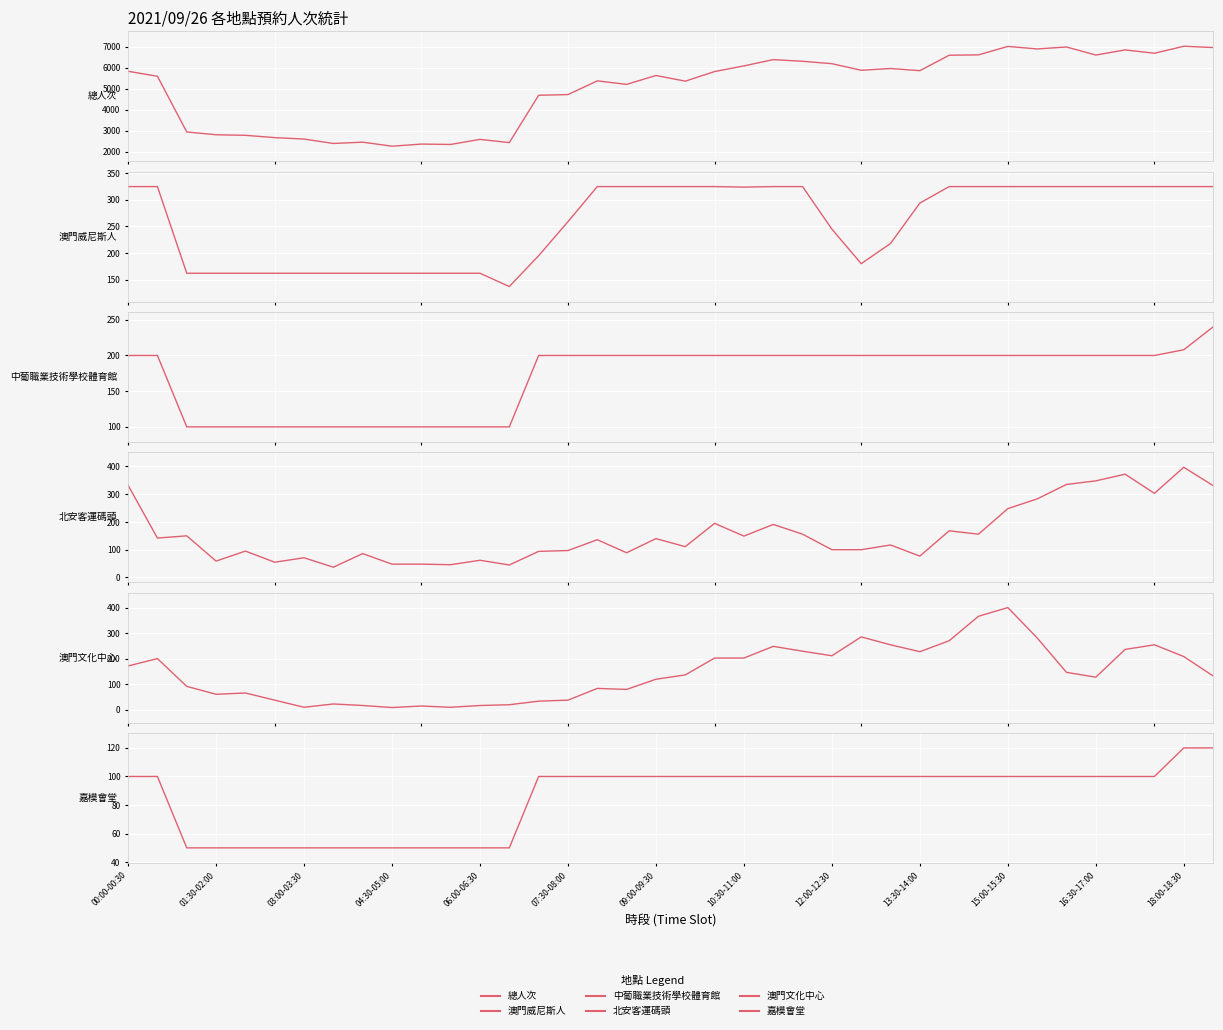

How many interior local valleys does the 澳門威尼斯人 series have?

3